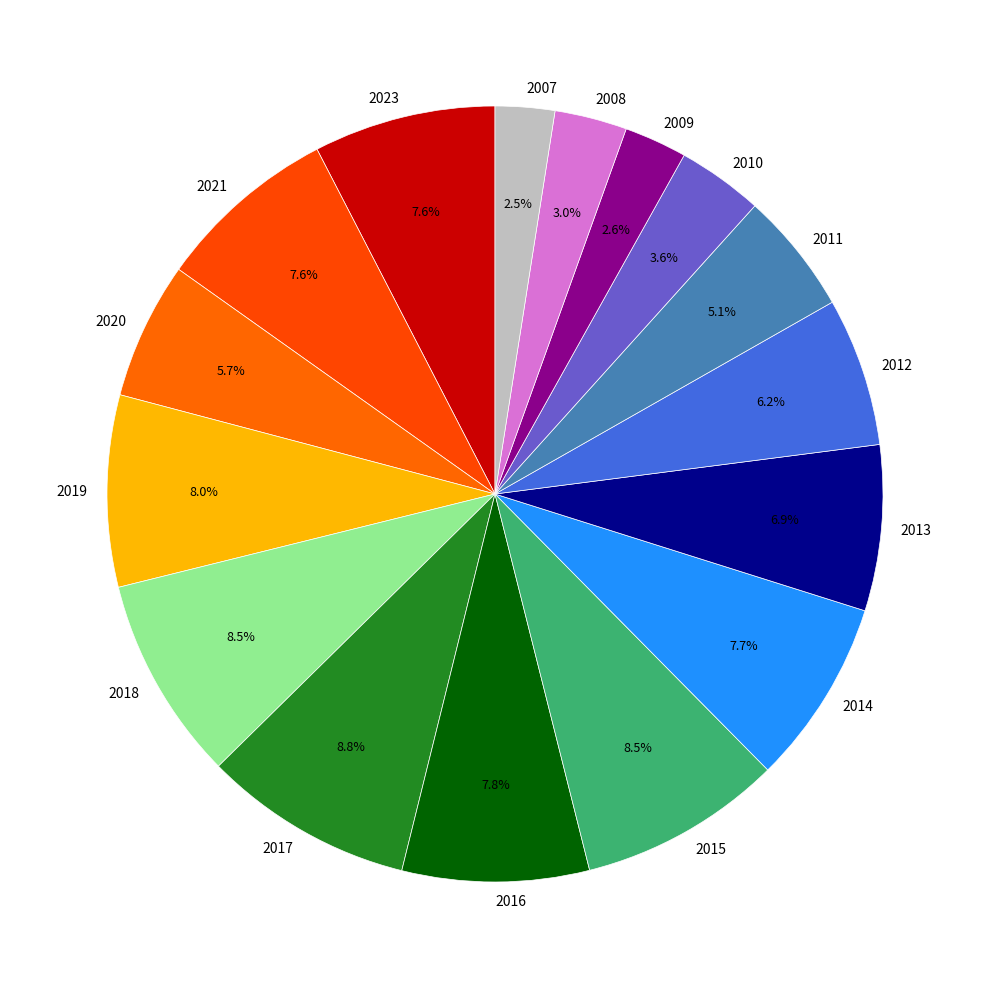

What is the total percentage of 2016 and 2014?

15.5%